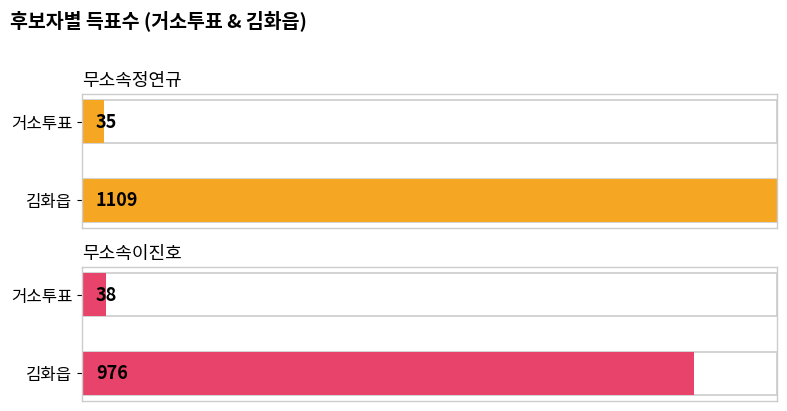

True or false: 무소속이진호 has a value of 1702 at 김화읍.

False